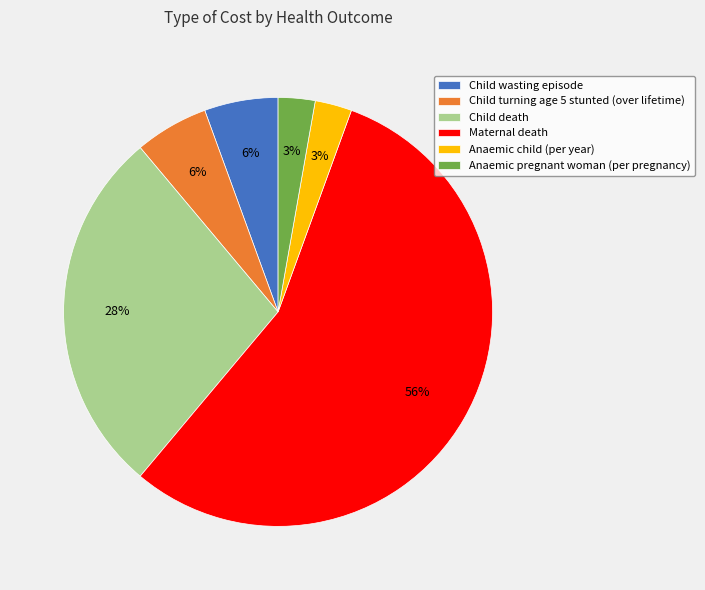

To the nearest percent, what portion does Child turning age 5 stunted (over lifetime) represent?

6%